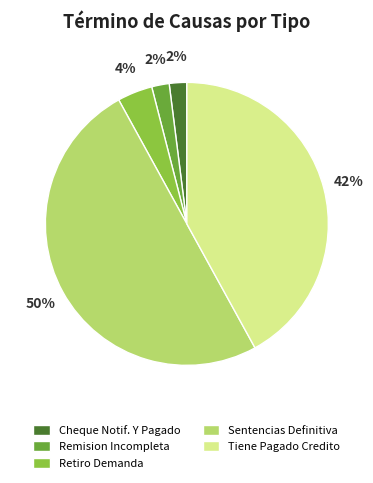

To the nearest percent, what is the average slice percentage?

20%